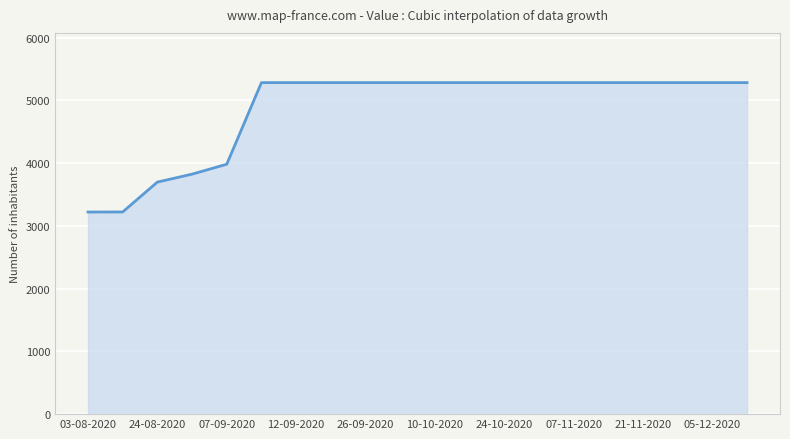

What is the difference between the maximum and minimum values?

2061.6